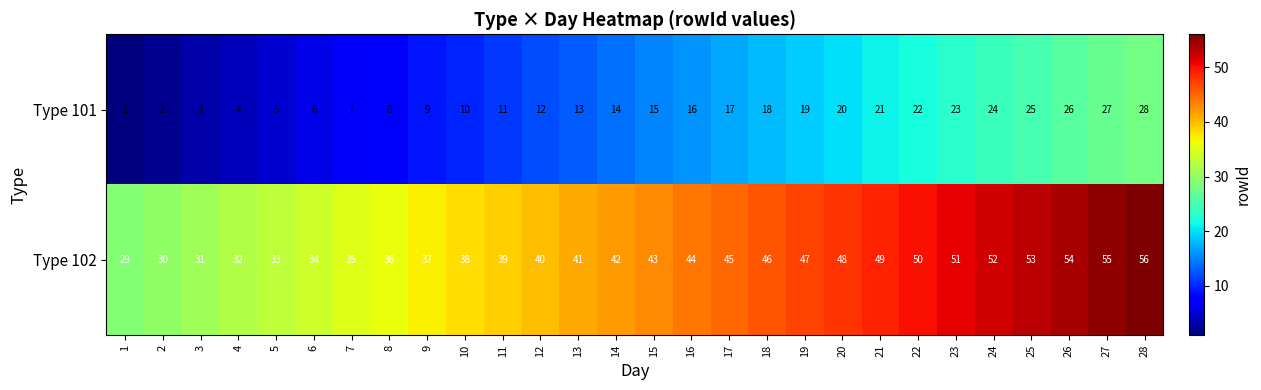

The value of Type 101 at 19 is 8. True or false?

False